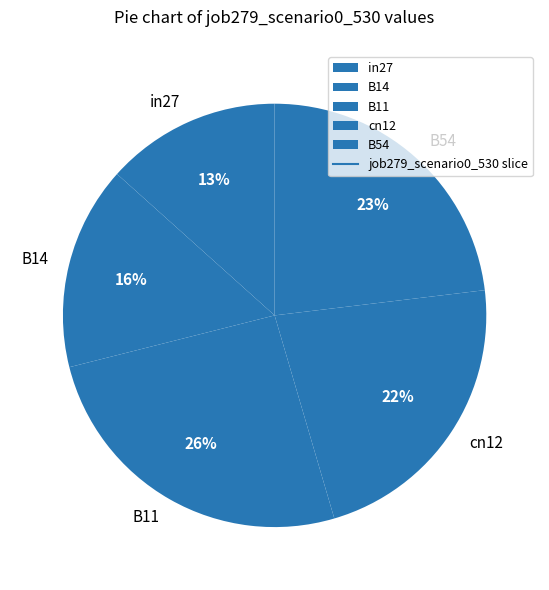

To the nearest percent, what is the difference between the B11 and B14 slice percentages?

10%